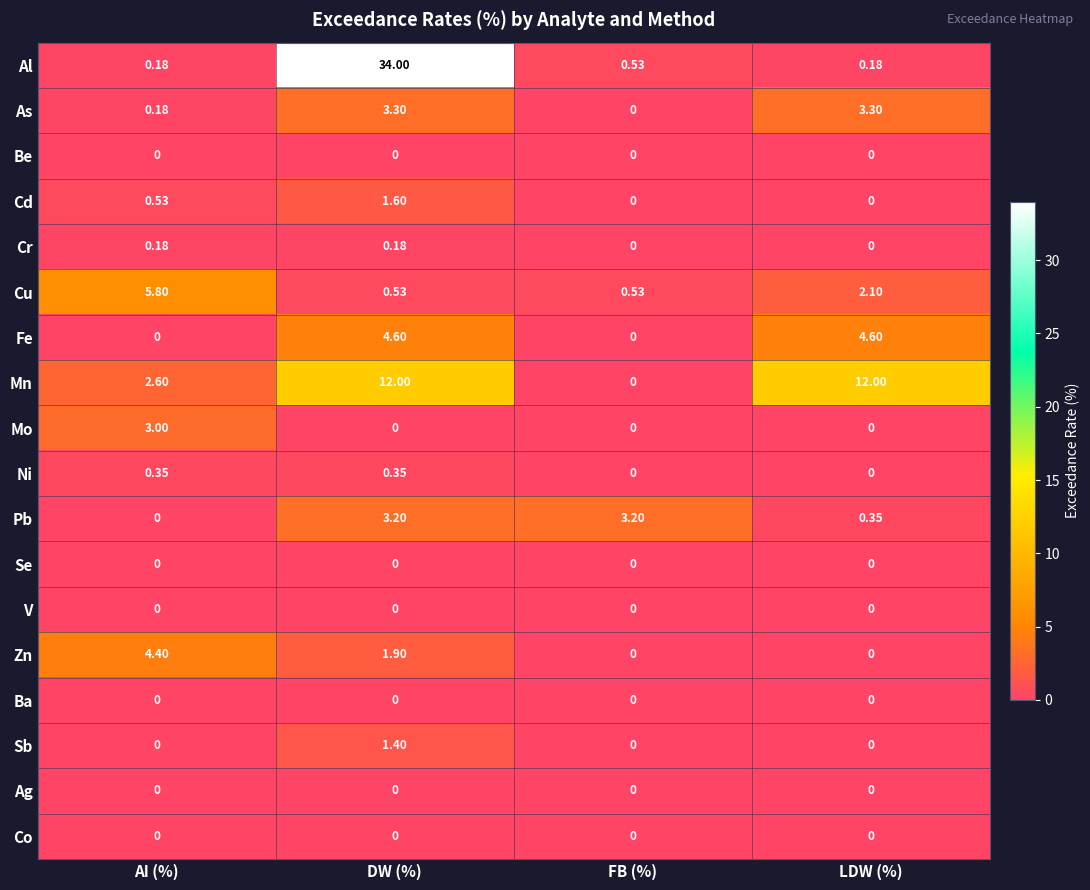

What is the difference between the highest and lowest values at LDW (%)?

12.0